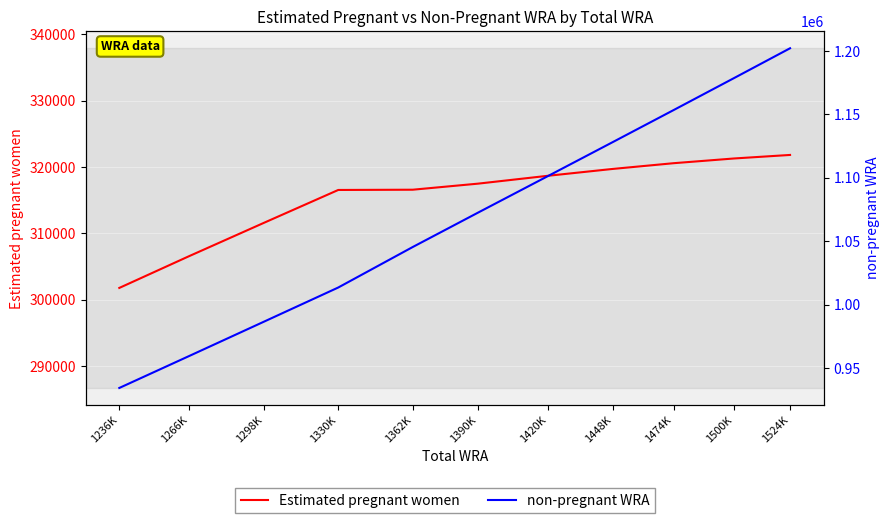

What is the label of the 3rd point from the right?

1474K